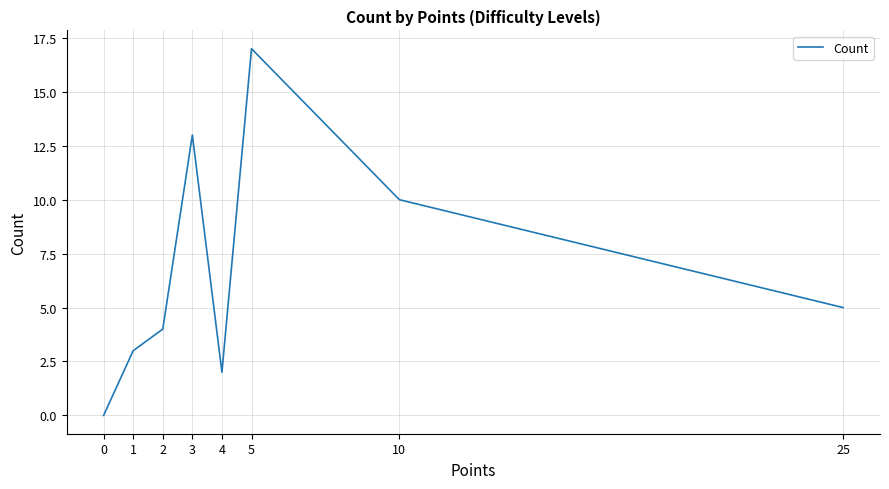

What is the sum of the values at 10 and 2?

14